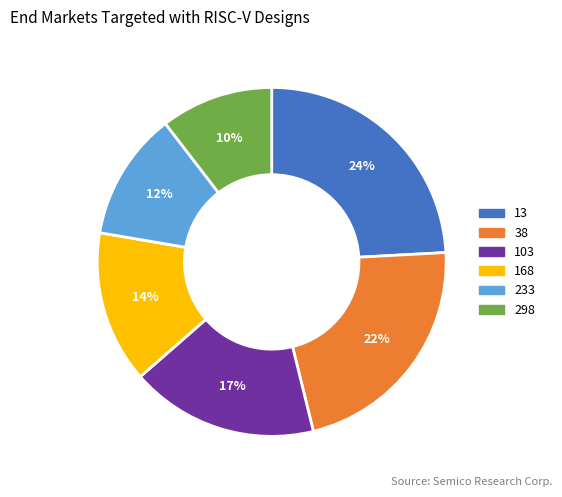

Does 298 represent more than half of the total?

No